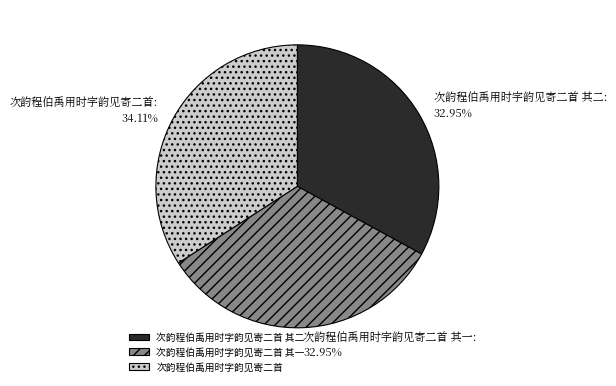

What is the total percentage of 次韵程伯禹用时字韵见寄二首 and 次韵程伯禹用时字韵见寄二首 其二?

67.1%